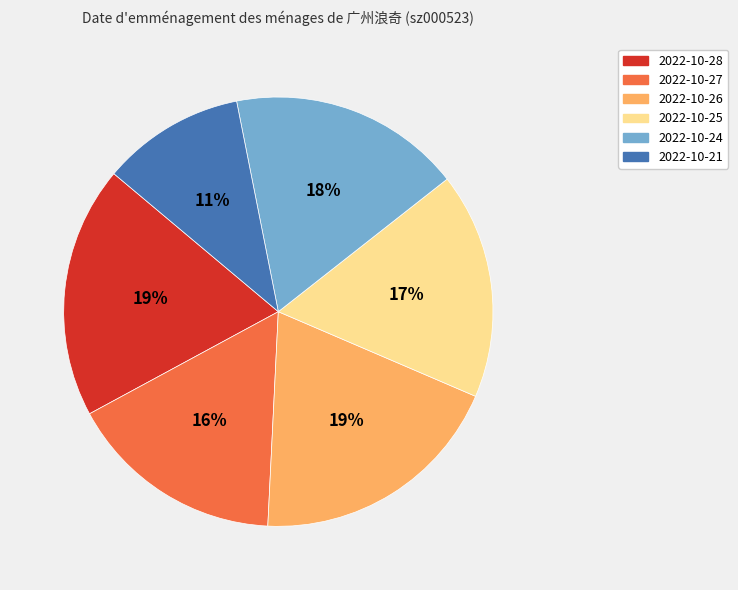

Does 2022-10-28 represent more than half of the total?

No